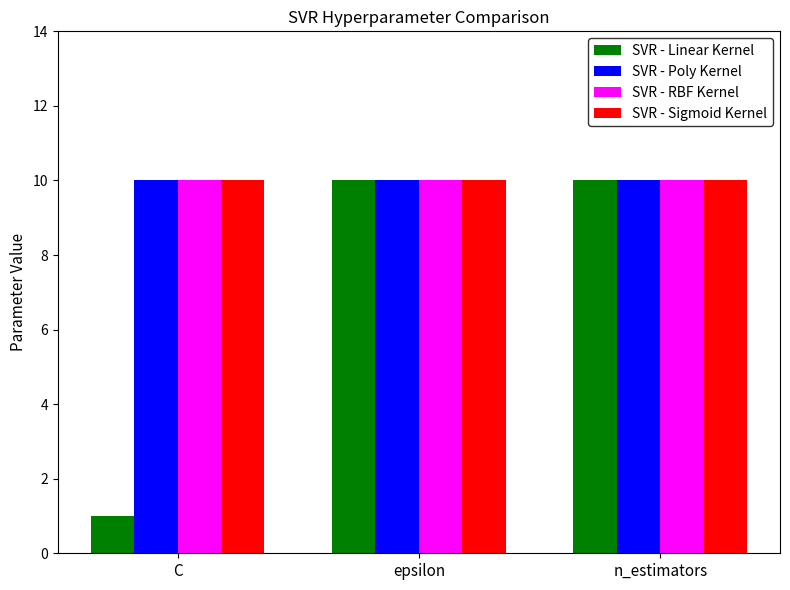

What is the sum of all SVR - RBF Kernel values?

30